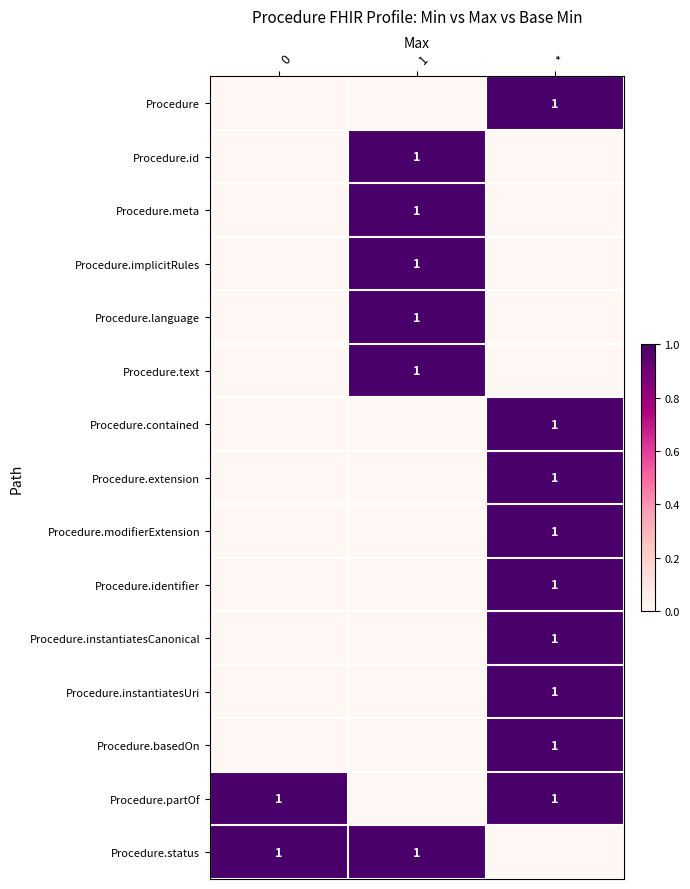

True or false: Procedure.modifierExtension has a value of 1 at *.

True